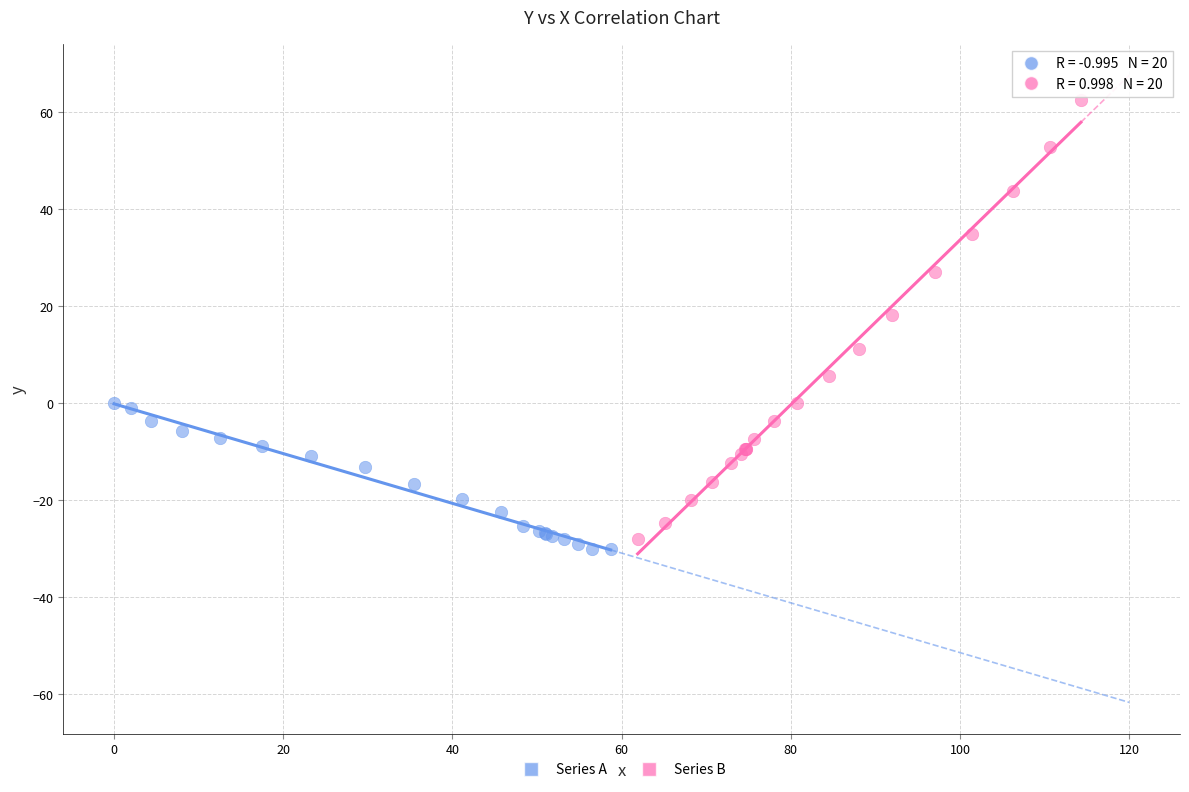

Which series reaches the maximum Y coordinate?

Series B